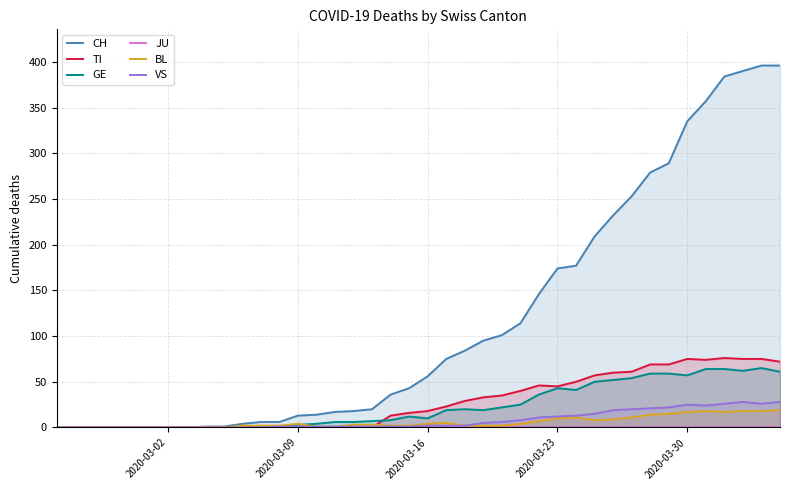

True or false: GE and JU intersect in this chart.

False